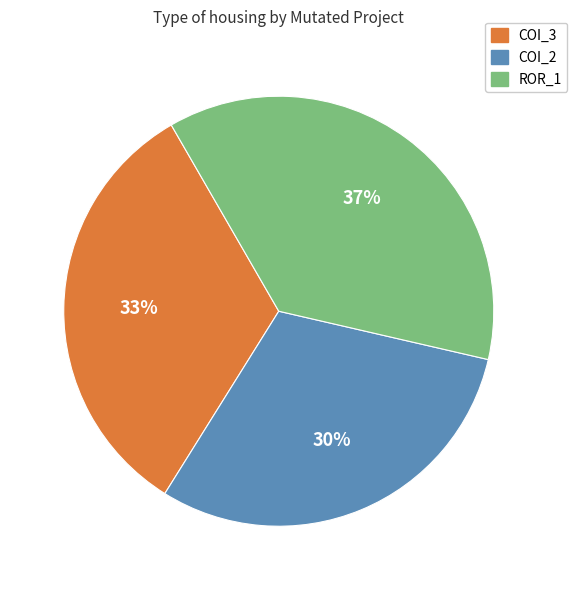

To the nearest percent, what is the difference between the largest and smallest slice percentages?

7%